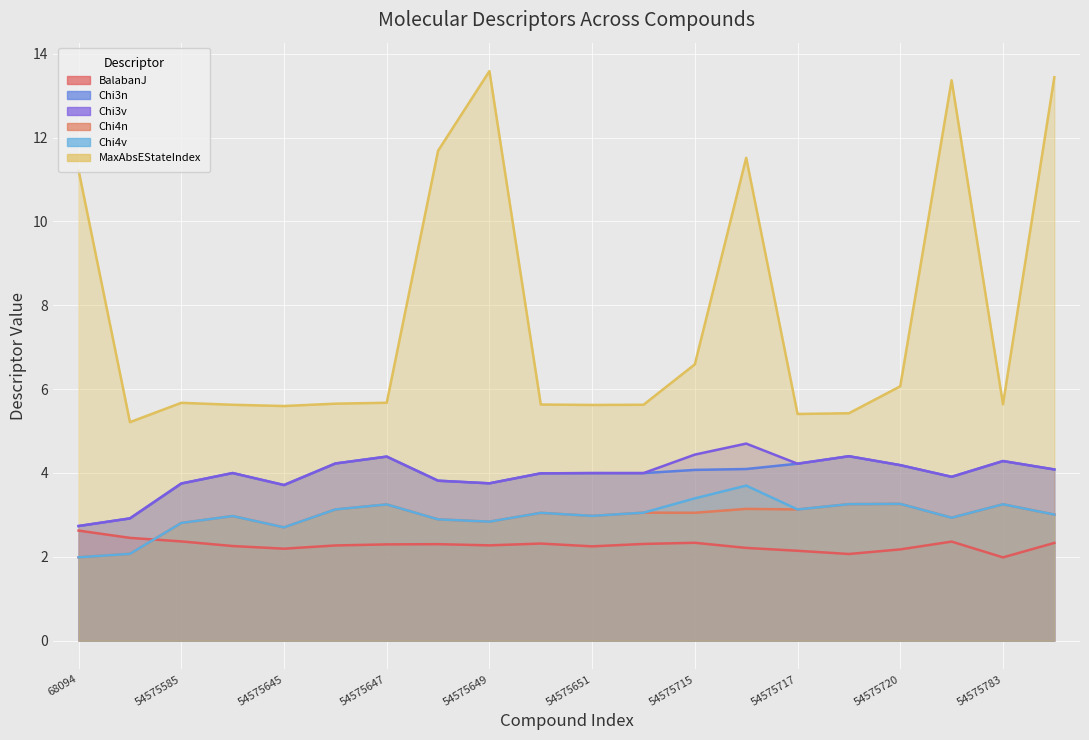

True or false: Chi4n and Chi3n cross at least once.

False